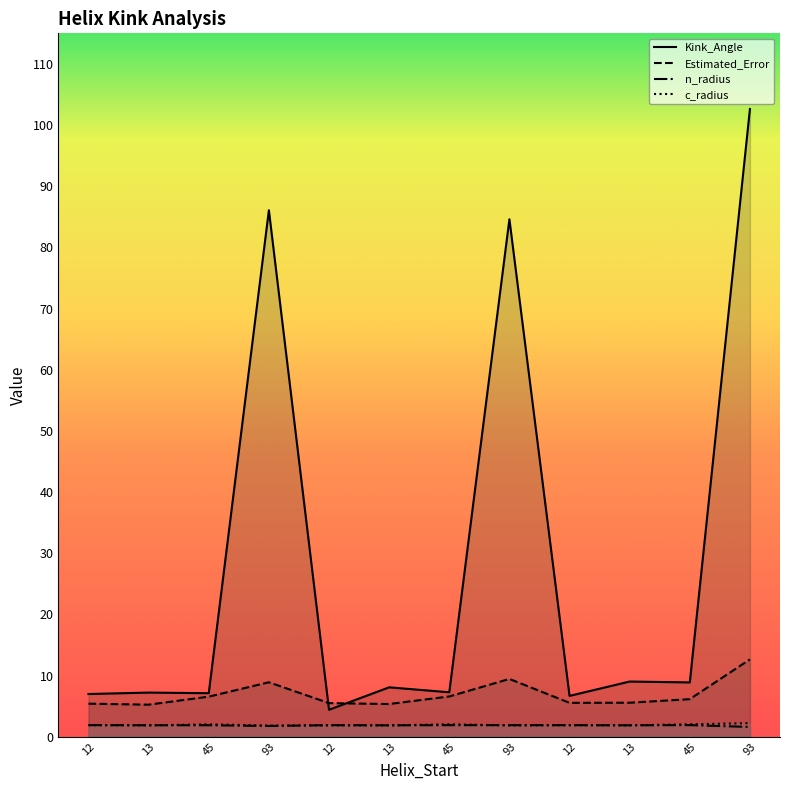

True or false: c_radius has more than 0 points higher than both neighbors.

True